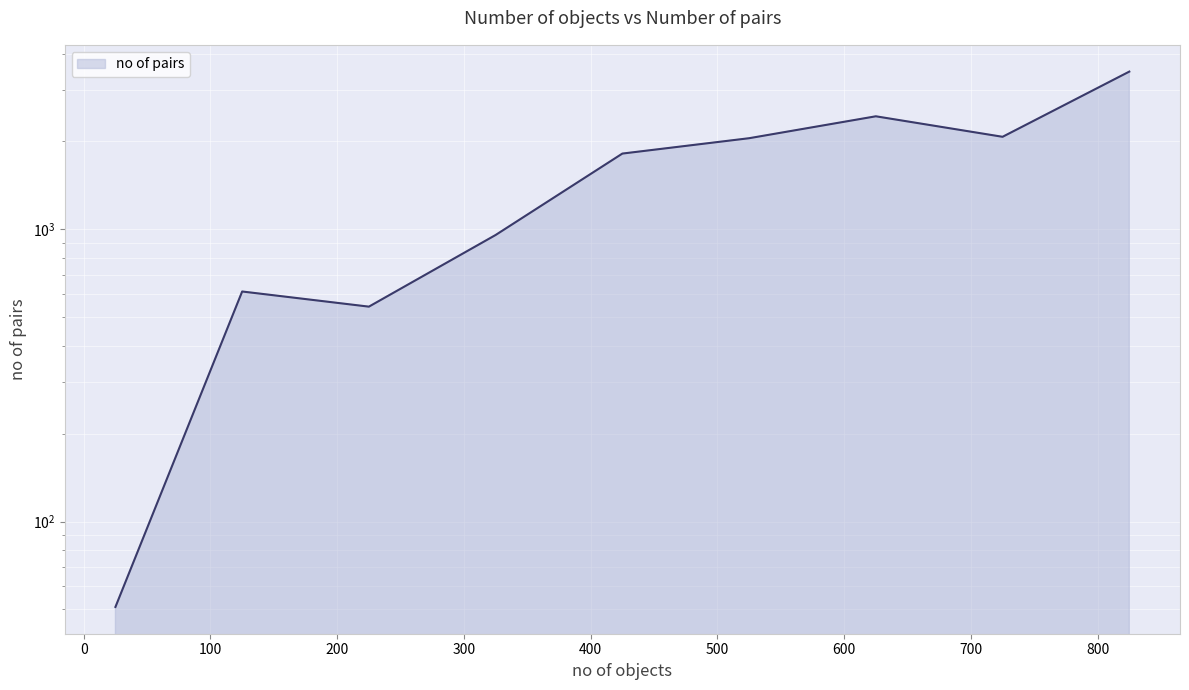

How many data points does each series have?

9